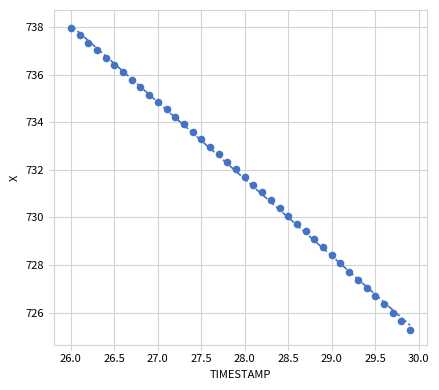

Count the number of points in this scatter plot.

40